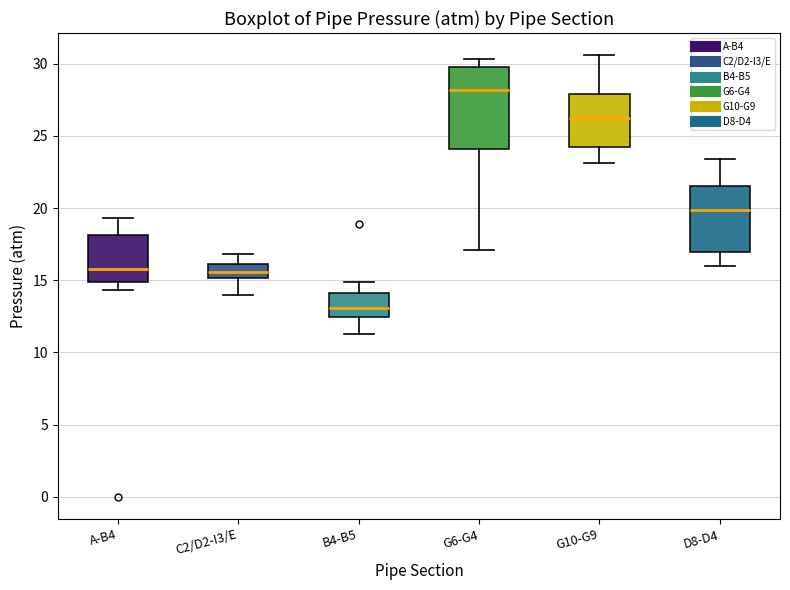

Comparing the boxes themselves (not the whiskers), which one is the tallest?

G6-G4